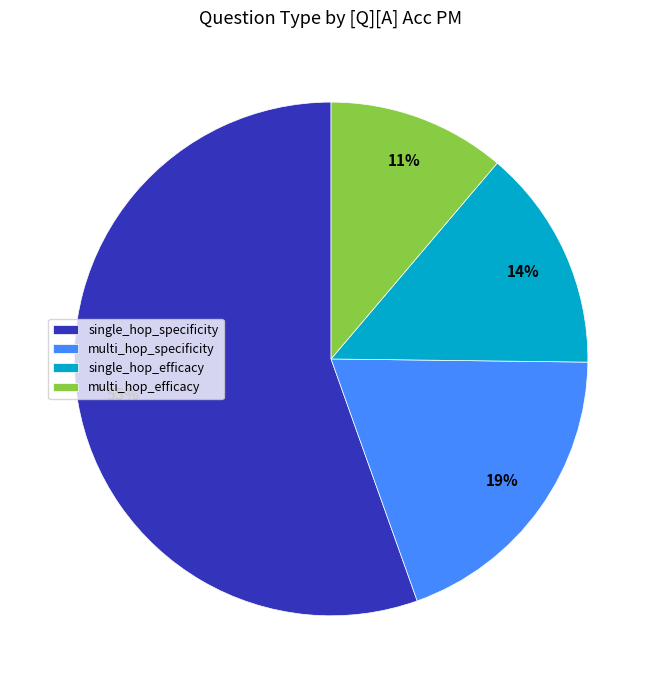

Is single_hop_specificity the majority of the pie?

Yes